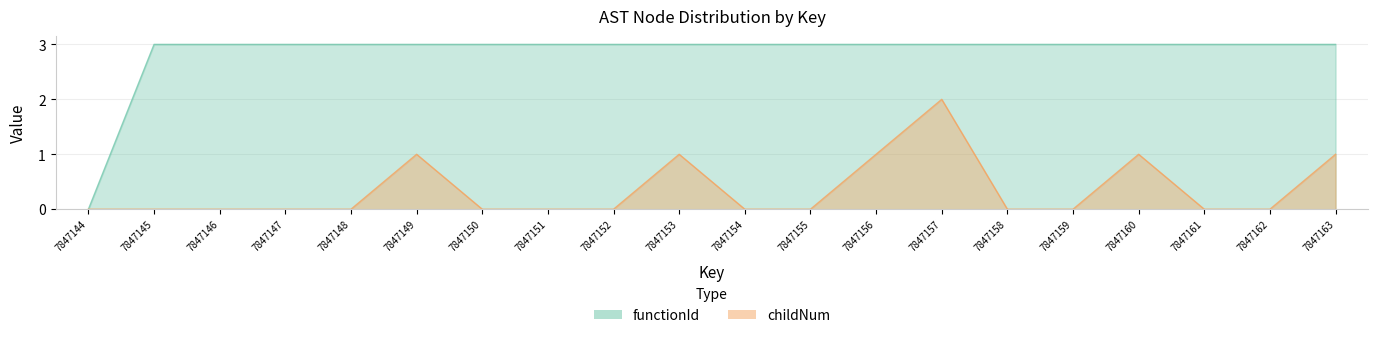

How many values in the childNum series exceed 0?

6